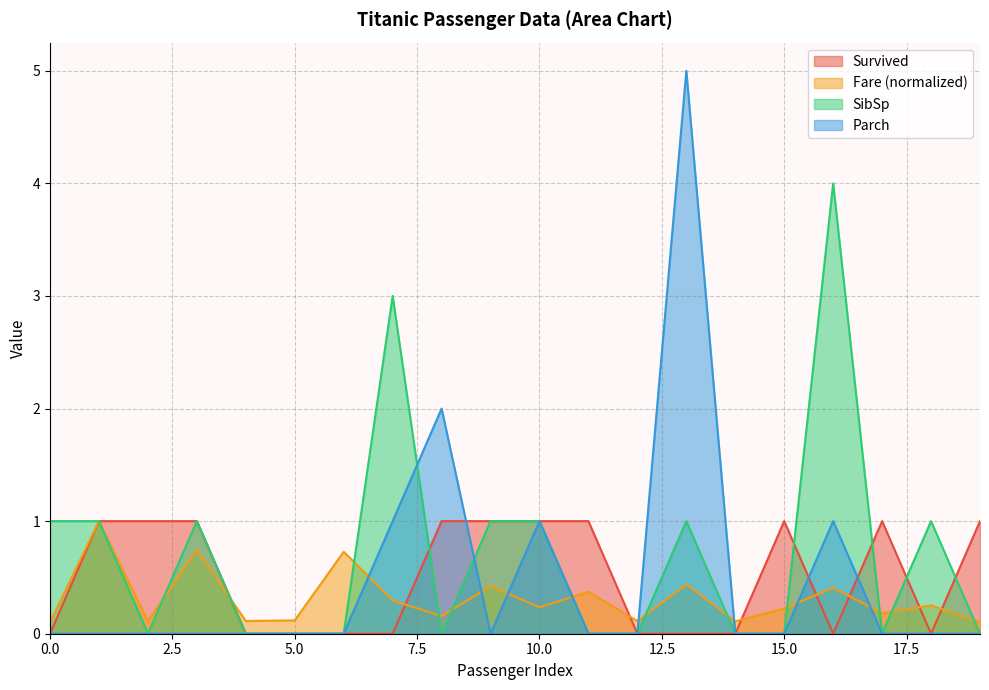

What is the average value of the Parch series?

0.5